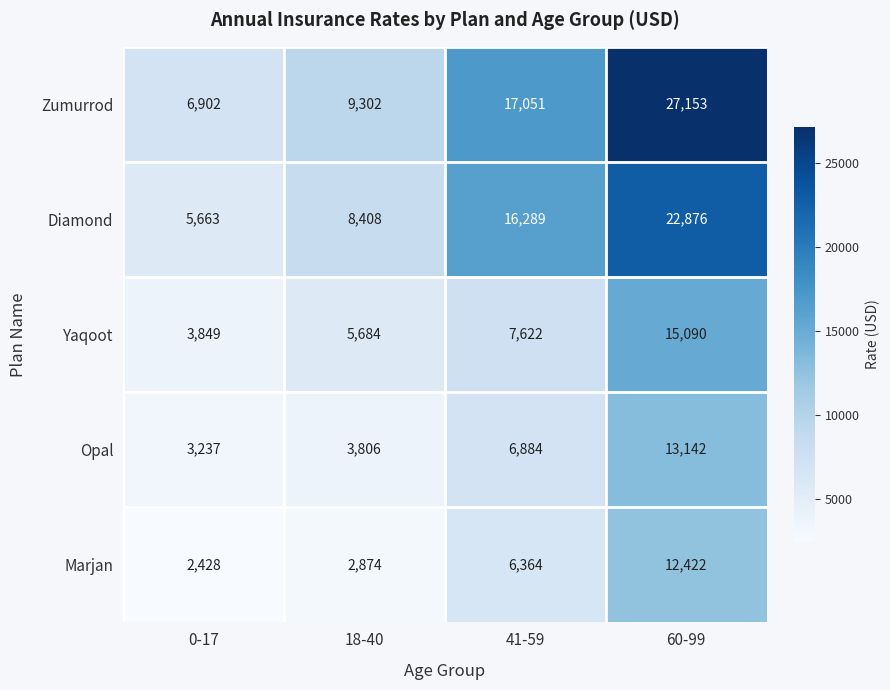

Which series has the widest spread of values?

Zumurrod